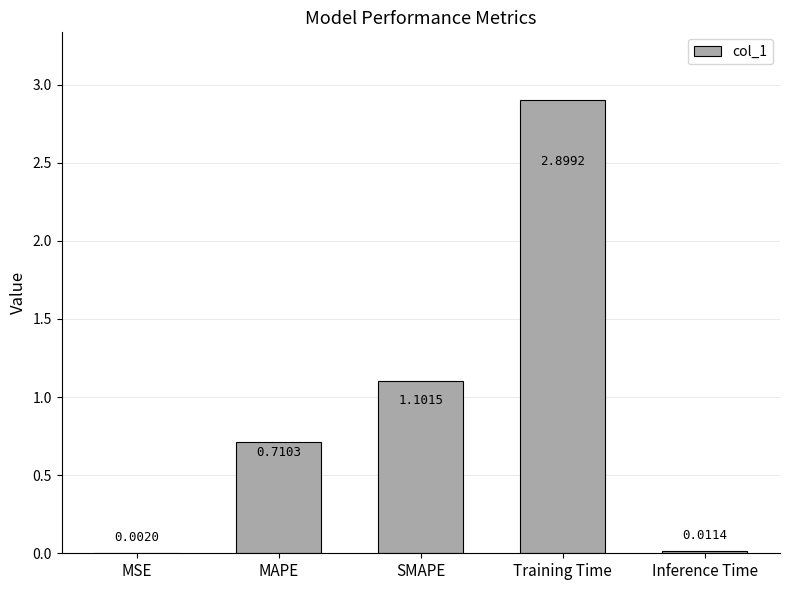

What is the change in value from MAPE to Training Time?

+2.2